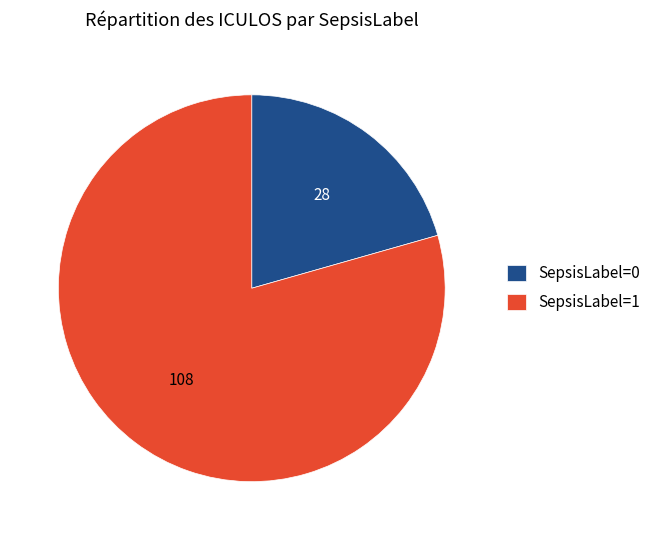

True or false: SepsisLabel=0 accounts for 21% of the total.

True